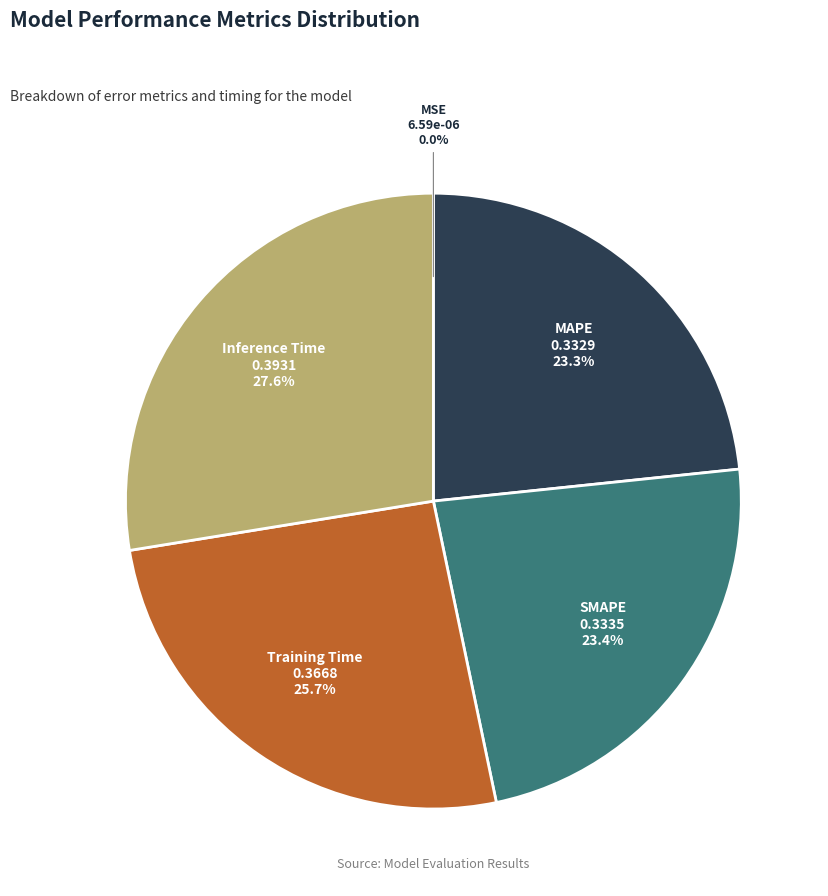

Does any single category account for the majority?

No